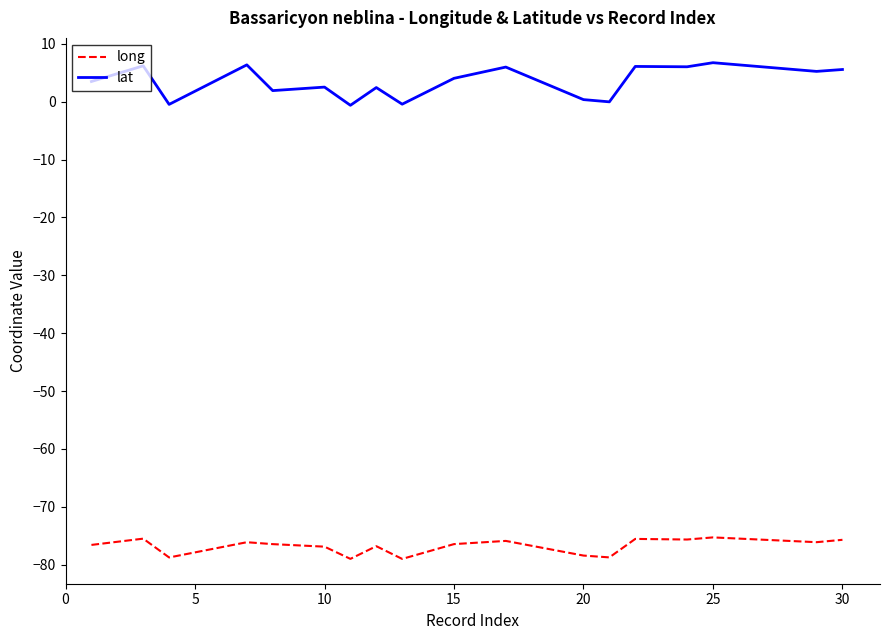

Which series has the widest spread of values?

lat